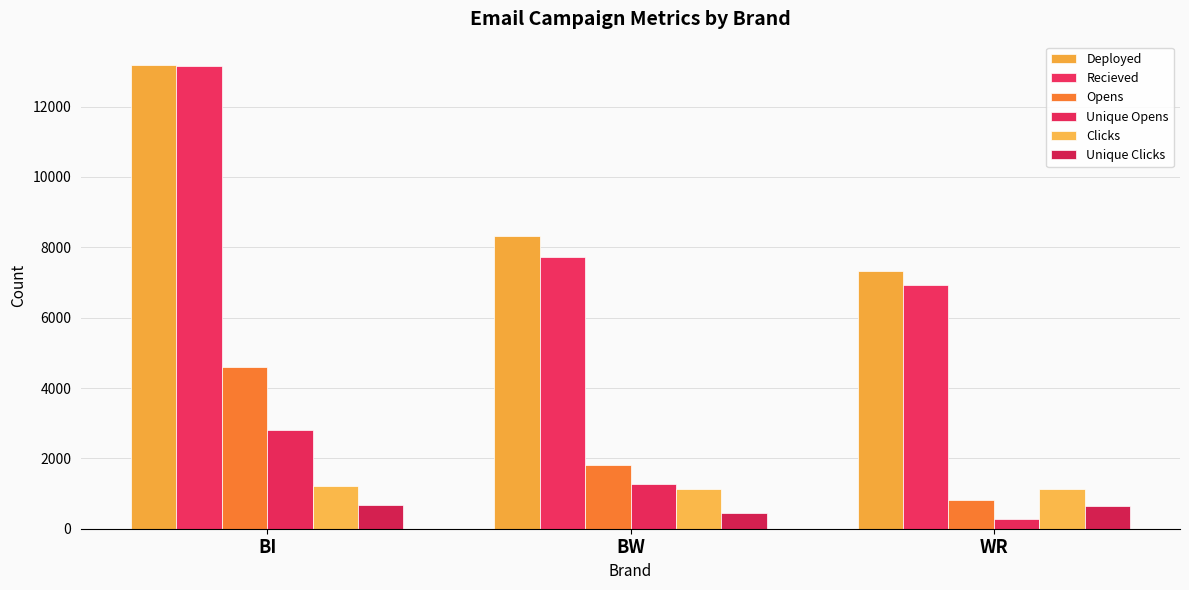

At BW, list the series in order from smallest to largest.

Unique Clicks, Clicks, Unique Opens, Opens, Recieved, Deployed